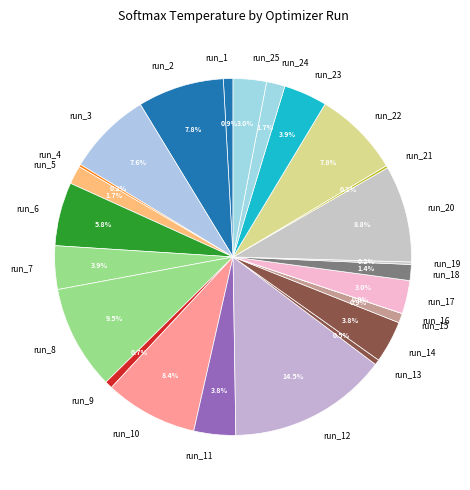

Combined, do run_3 and run_18 account for over 50%?

No